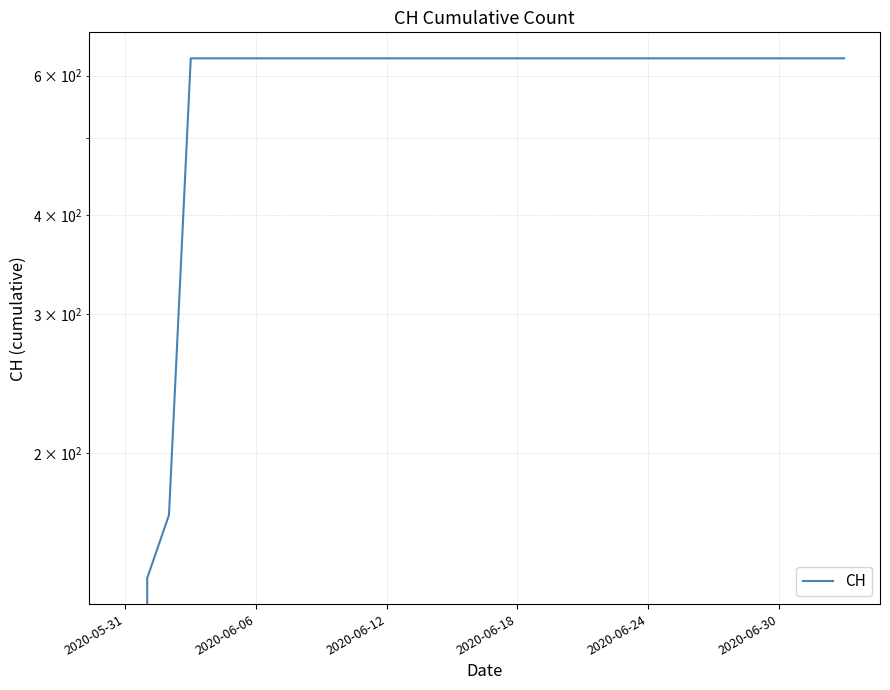

At which category does the chart reach its peak across all series?

2020-06-18